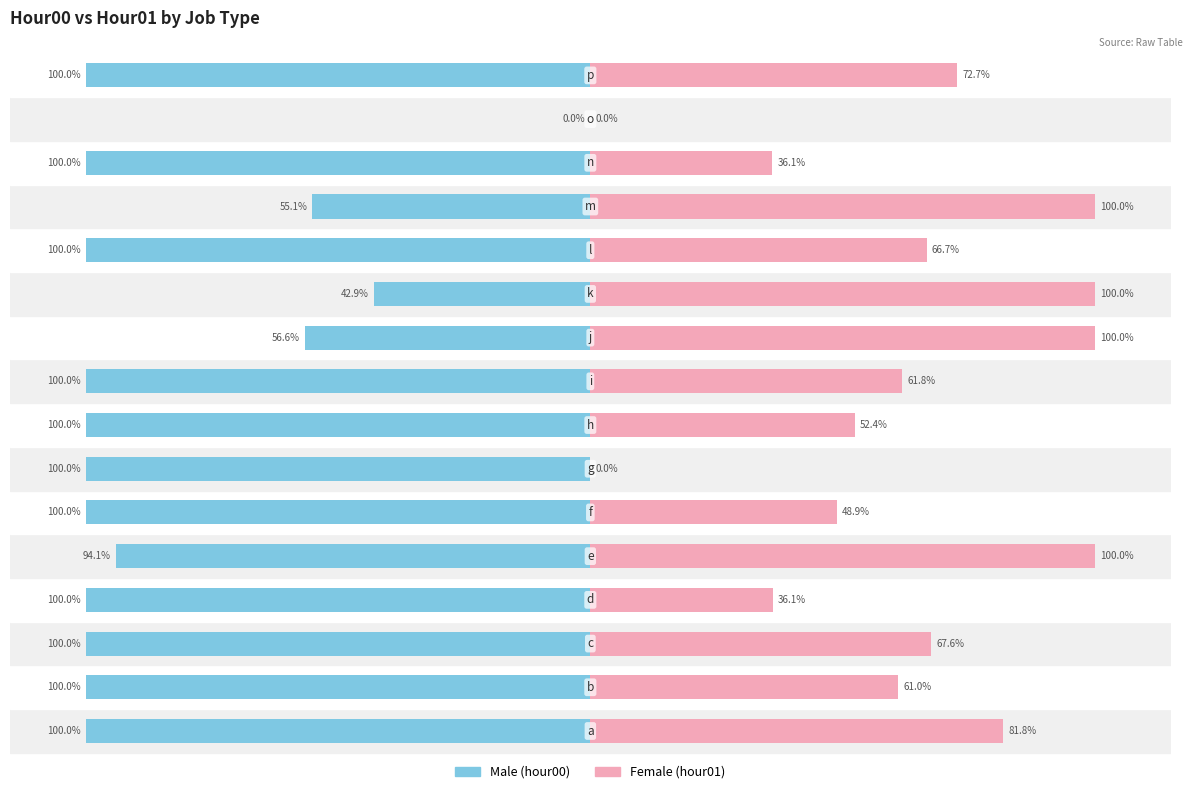

The value of Male at 8 is -100.0. True or false?

True